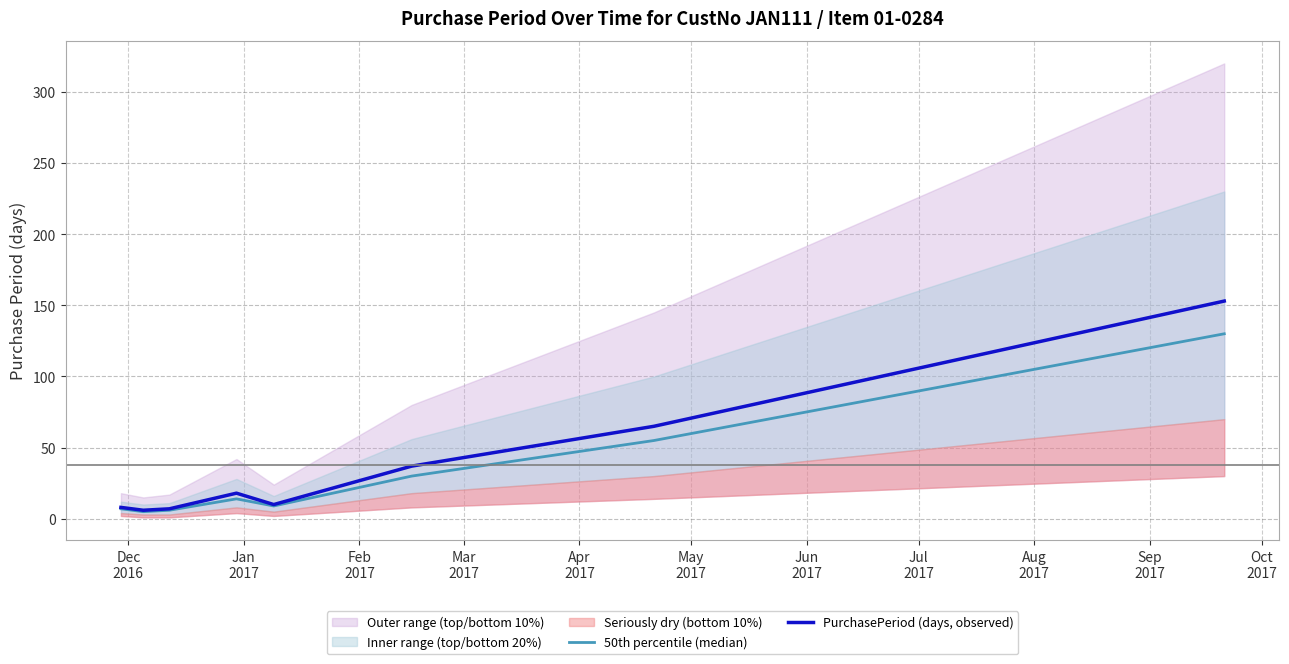

Rank the series by their average value, from highest to lowest.

PurchasePeriod (days, observed), 50th percentile (median)